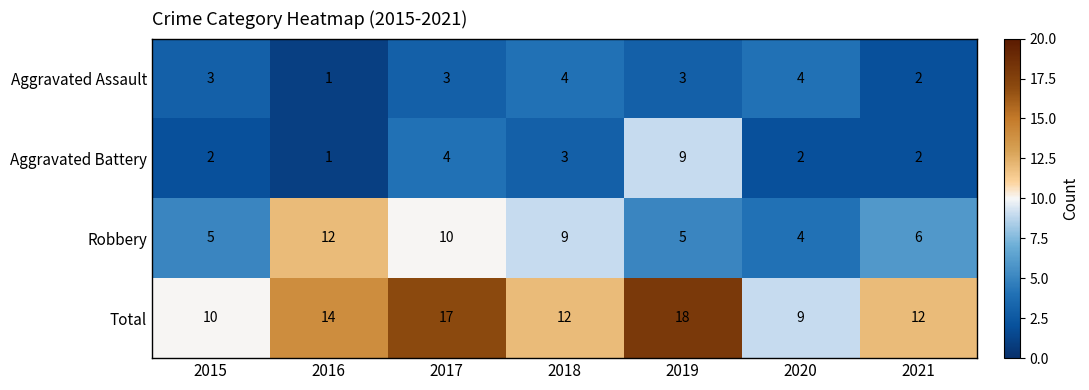

What is the approximate value of Aggravated Assault at 2018?

4